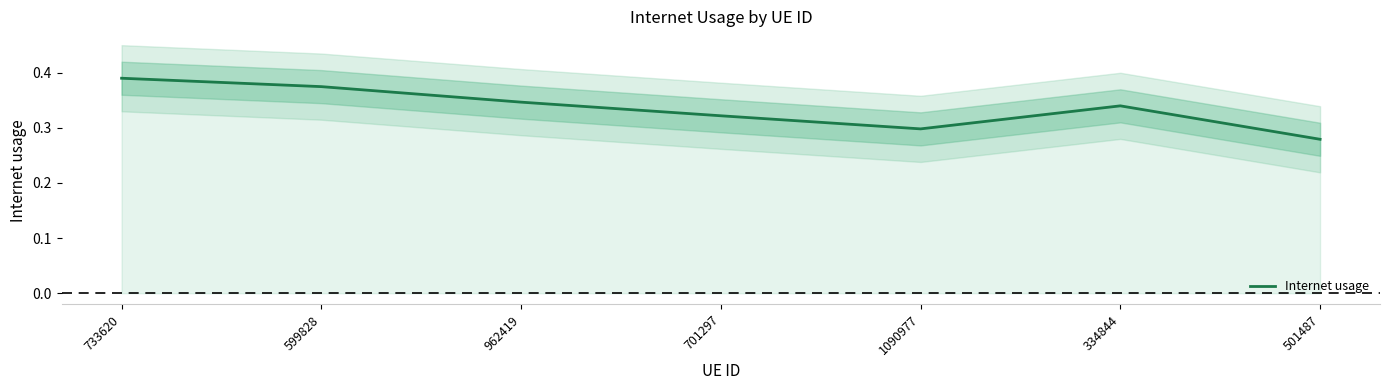

Is this an area chart (filled region under the line)?

No